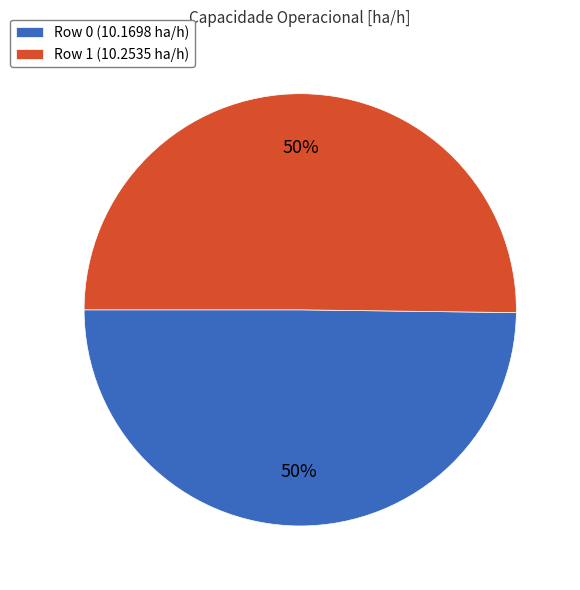

Is it true that Row 1 is 50% of the pie?

True